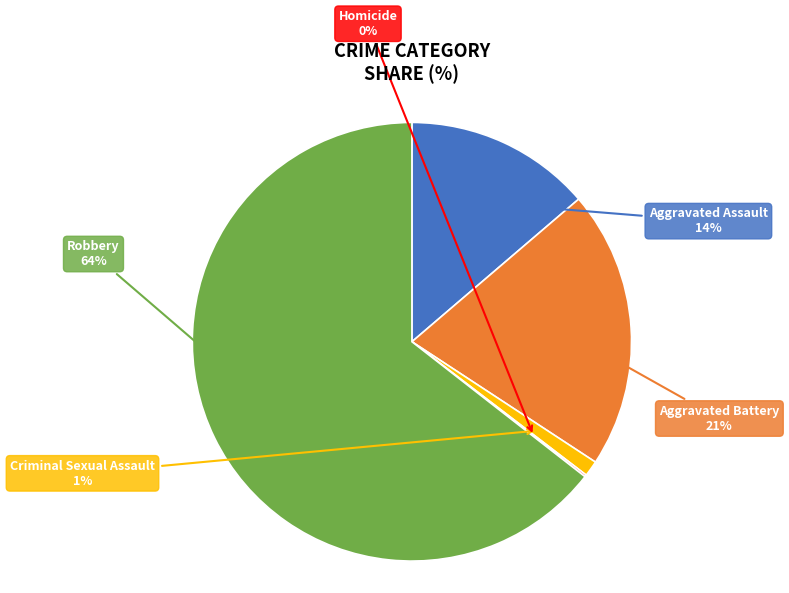

Is there a majority slice in this chart?

Yes